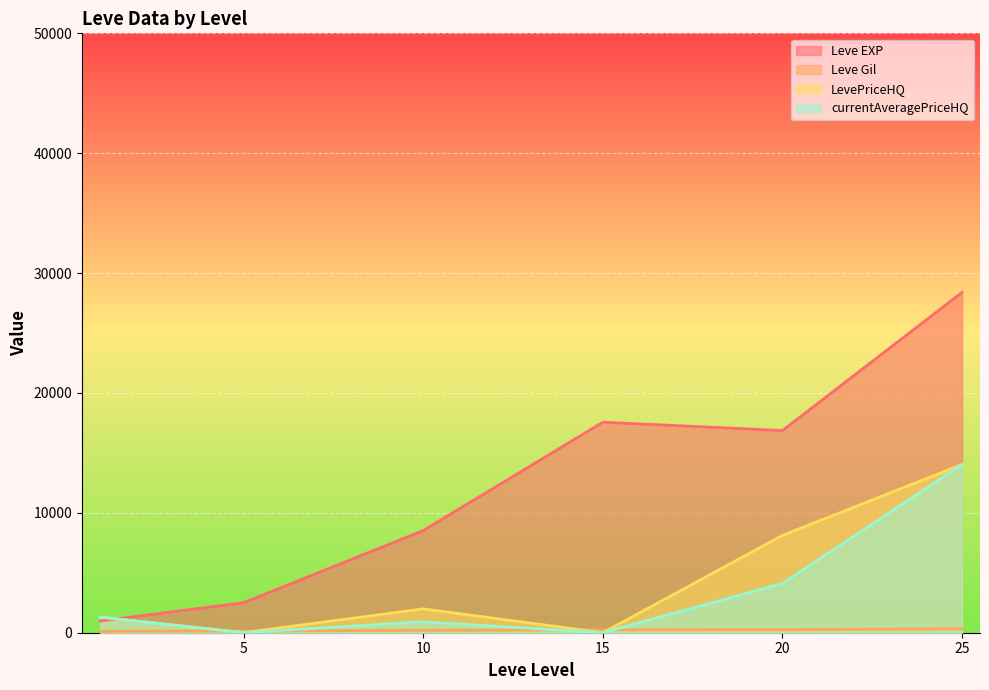

Where does the currentAveragePriceHQ series first go above 20?

1